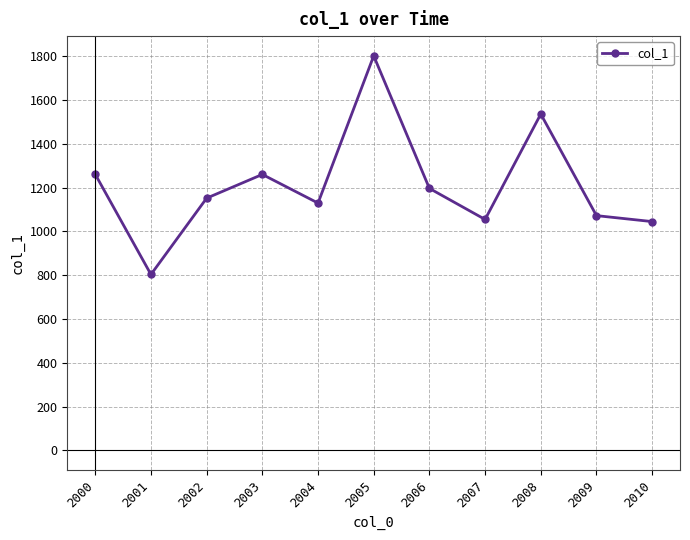

Which label corresponds to the smallest value in the chart?

2001